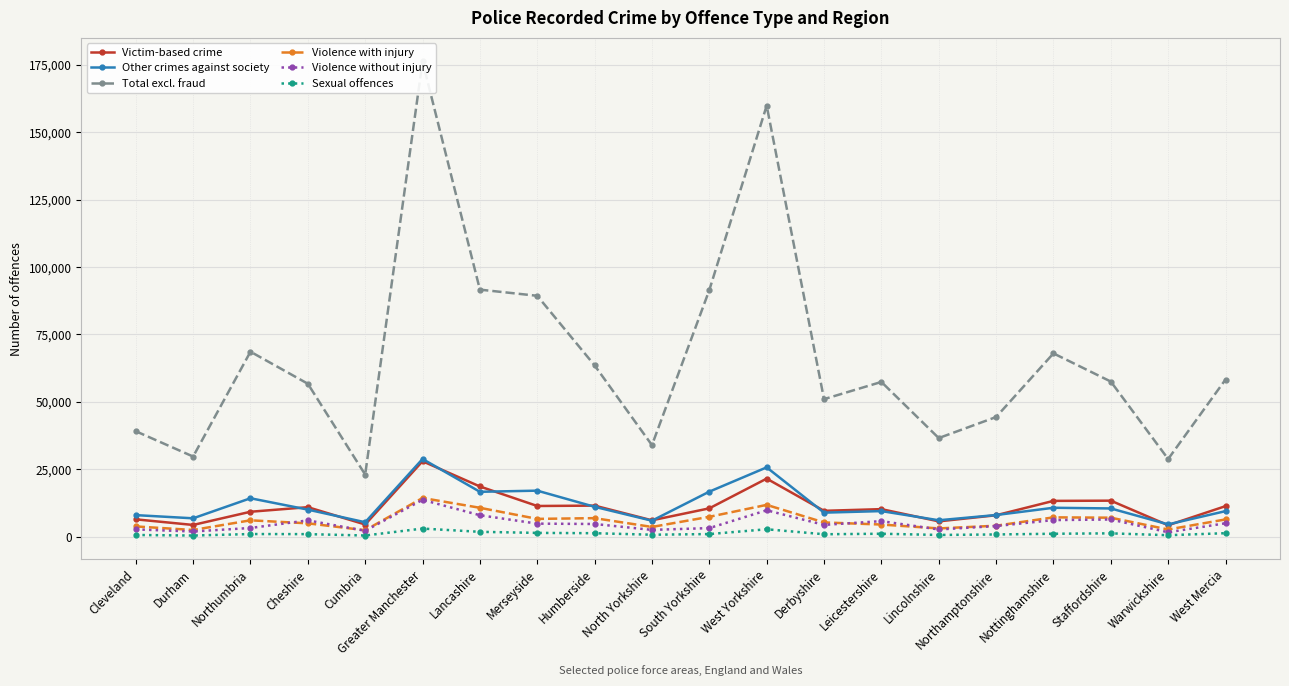

True or false: Violence without injury and Other crimes against society intersect in this chart.

False